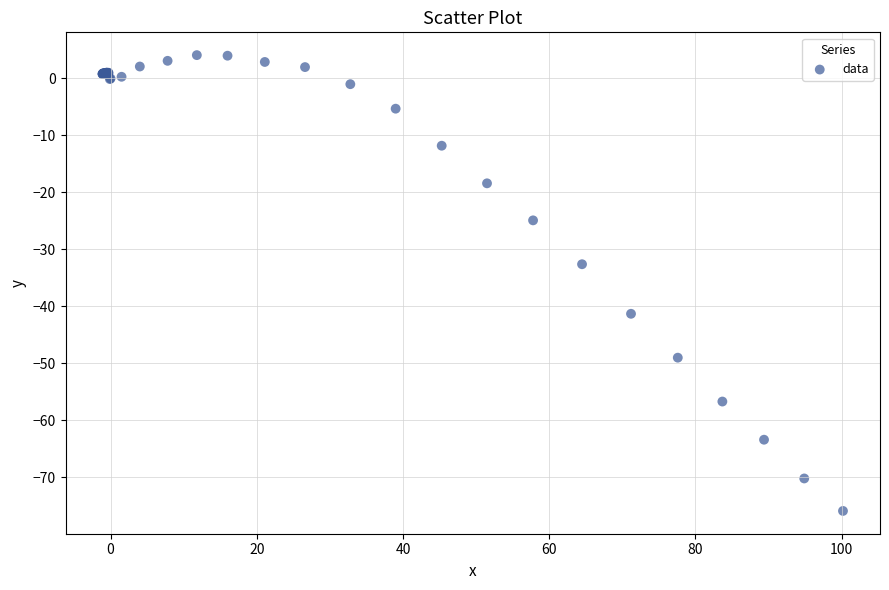

What Y value in the scatter plot is closest to -35?

-32.6